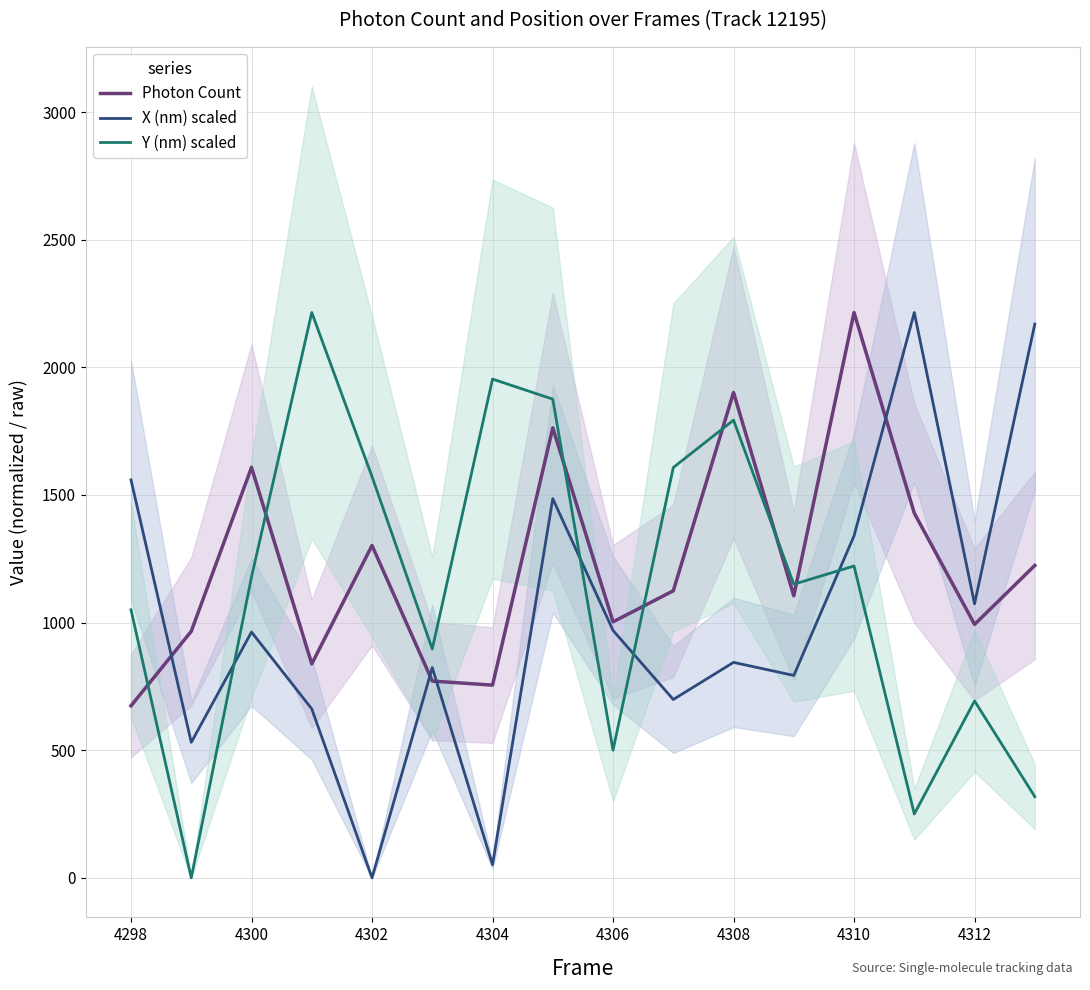

What is the value of the X (nm) scaled point at the 6th from the left?

823.6